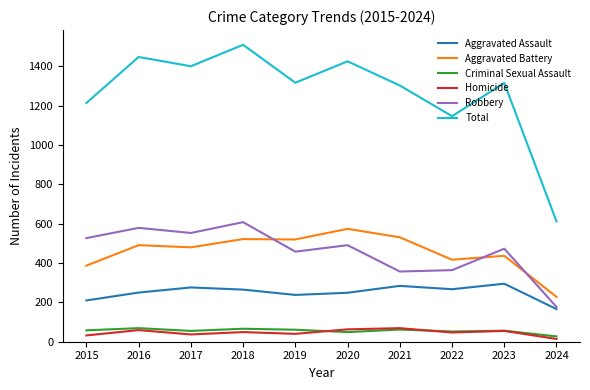

What is the sum of the Criminal Sexual Assault values at 2017 and 2019?

116